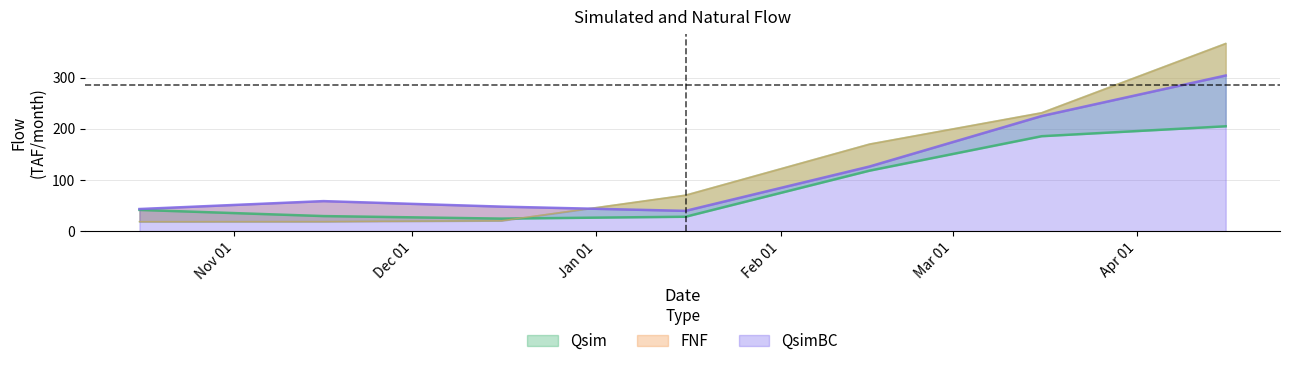

At which label does FNF reach its peak?

2024-04-16